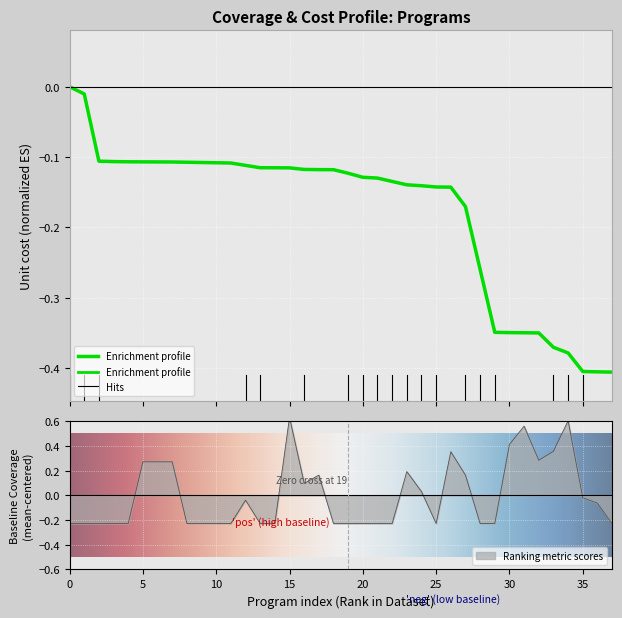

Which label corresponds to the largest value in the chart?

15